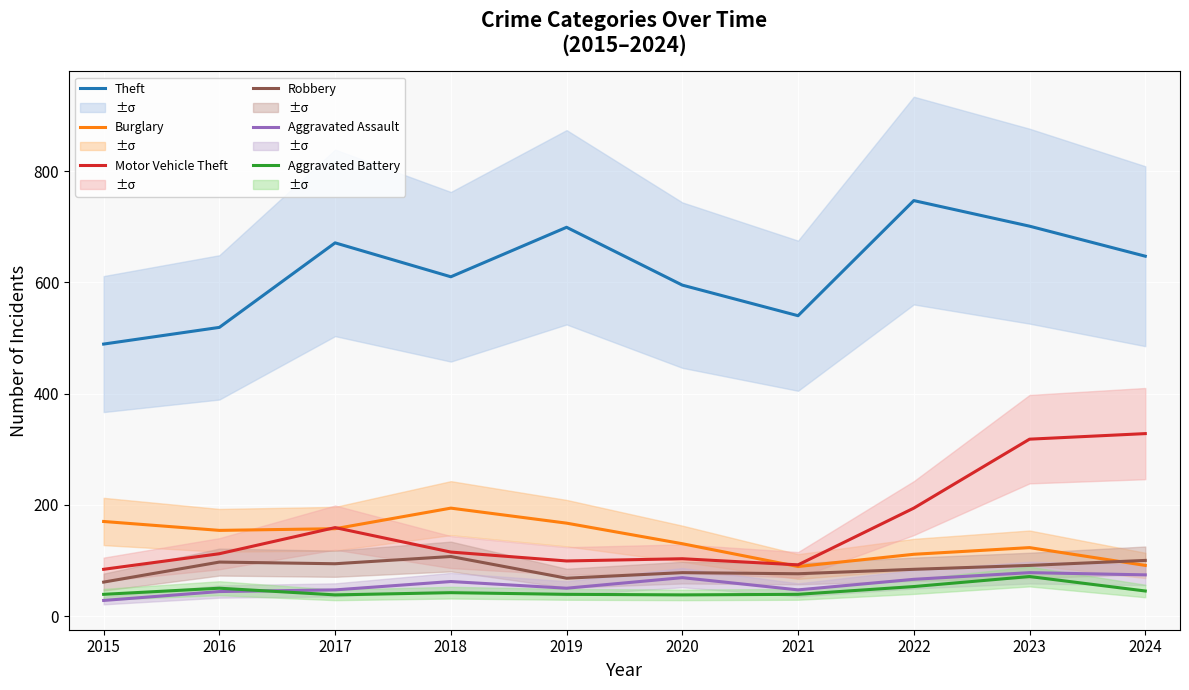

Reading right to left, list all the values displayed in this chart.

Theft: 2024=647	2023=701	2022=747	2021=540	2020=595	2019=699	2018=610	2017=671	2016=519	2015=489
Burglary: 2024=91	2023=123	2022=111	2021=89	2020=130	2019=167	2018=194	2017=157	2016=154	2015=170
Motor Vehicle Theft: 2024=328	2023=318	2022=194	2021=92	2020=103	2019=99	2018=115	2017=159	2016=112	2015=84
Robbery: 2024=100	2023=91	2022=84	2021=76	2020=78	2019=68	2018=107	2017=94	2016=97	2015=61
Aggravated Assault: 2024=74	2023=78	2022=66	2021=47	2020=69	2019=50	2018=62	2017=47	2016=44	2015=28
Aggravated Battery: 2024=45	2023=71	2022=53	2021=39	2020=38	2019=39	2018=42	2017=38	2016=50	2015=39